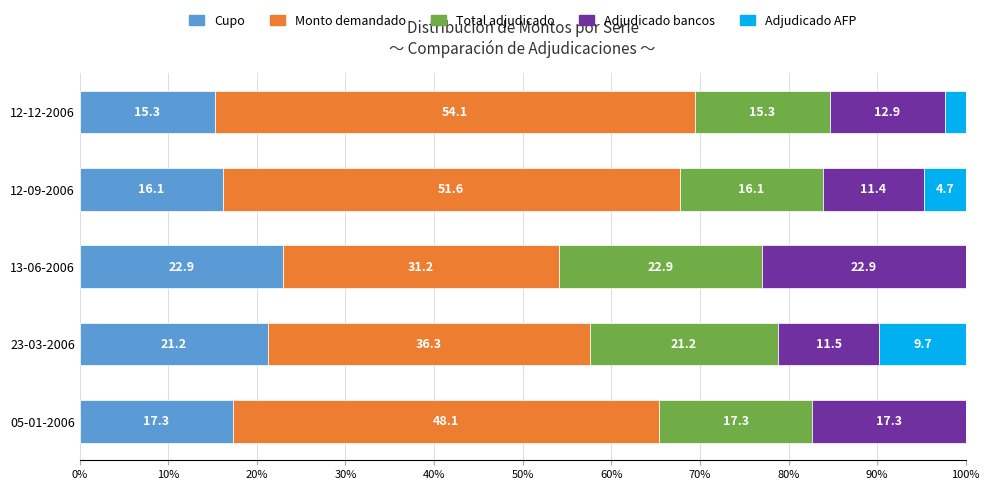

What is the highest value of the Cupo series?

22.9